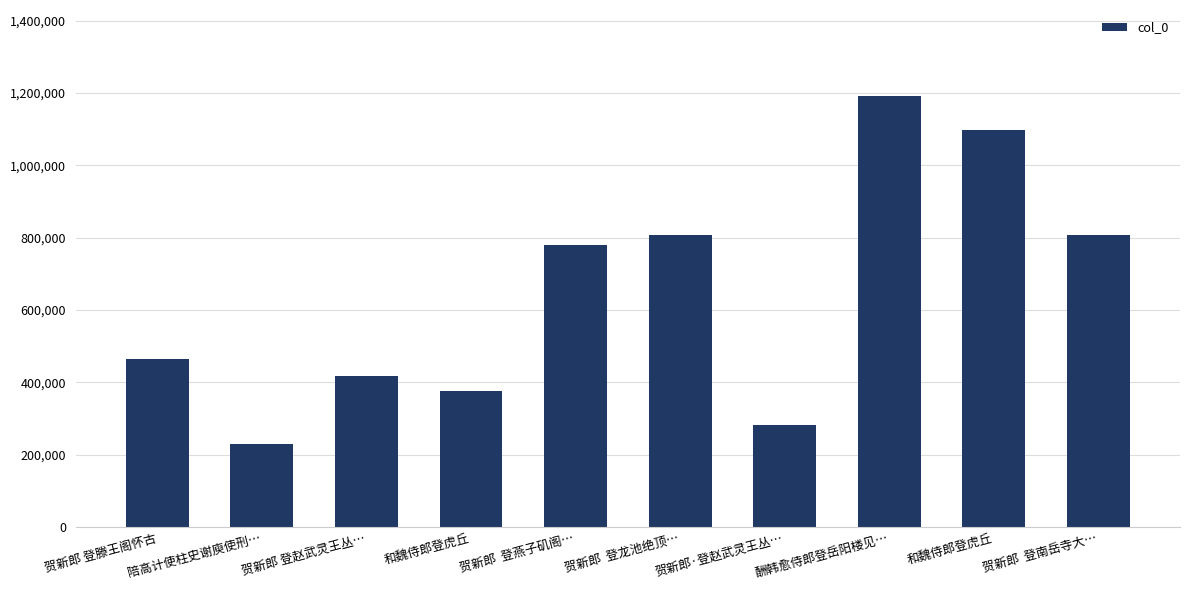

Which has a higher value, 贺新郎 登赵武灵王丛… or 和魏侍郎登虎丘?

贺新郎 登赵武灵王丛…